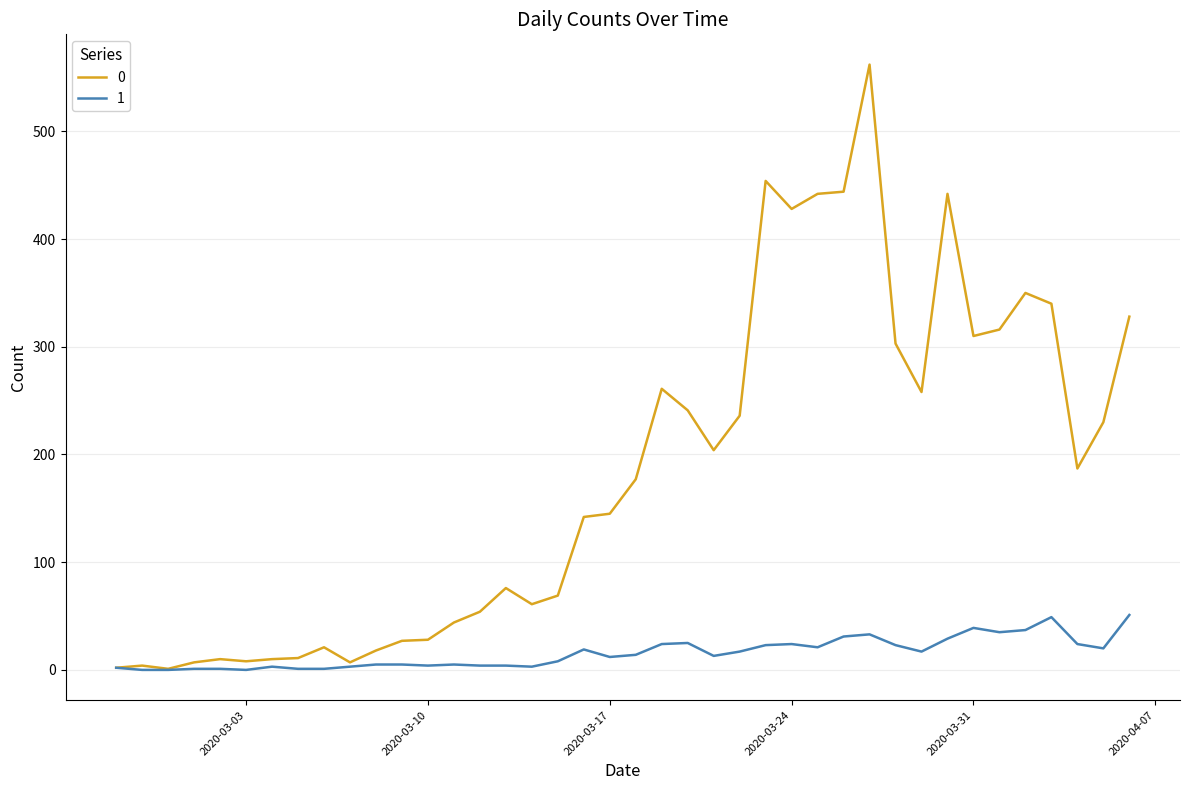

Rank the series by their maximum value, from lowest to highest.

1, 0